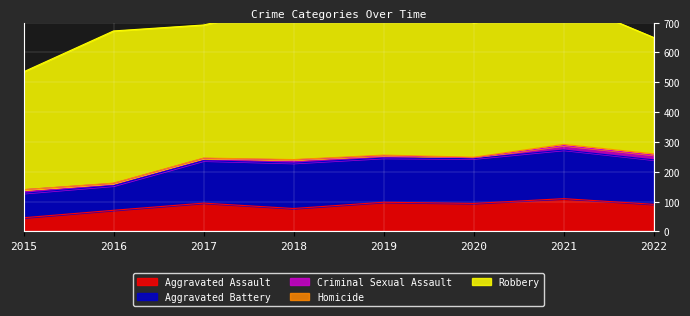

Which series has the widest spread of values?

Robbery